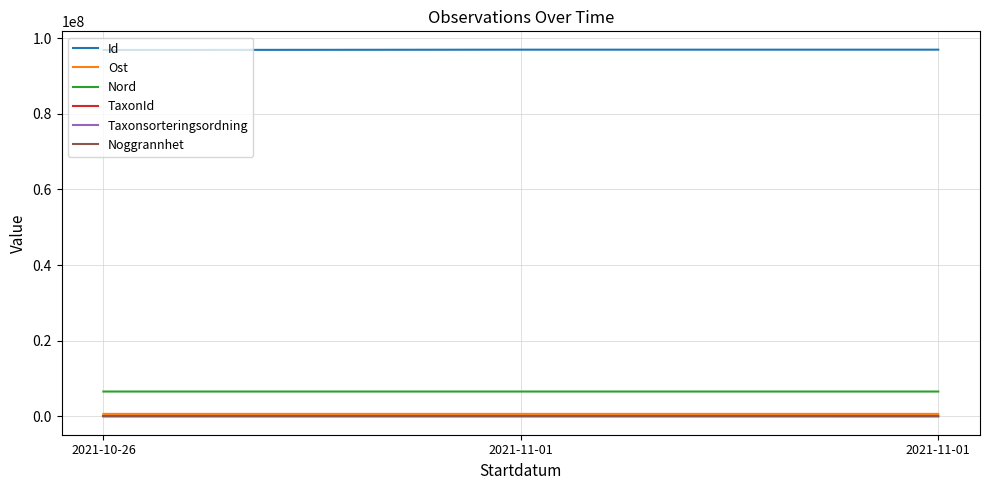

What are all the series names shown in the legend?

Id, Ost, Nord, TaxonId, Taxonsorteringsordning, Noggrannhet